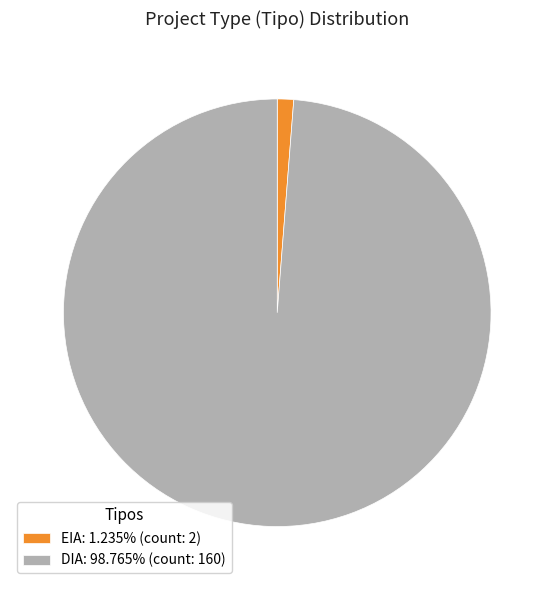

True or false: EIA accounts for 1% of the total.

True